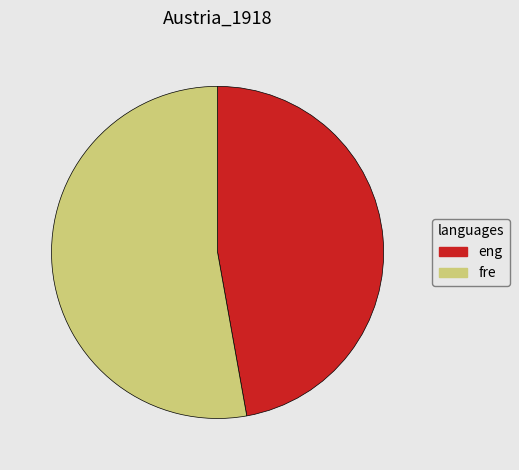

Combined, do eng and fre account for over 50%?

Yes